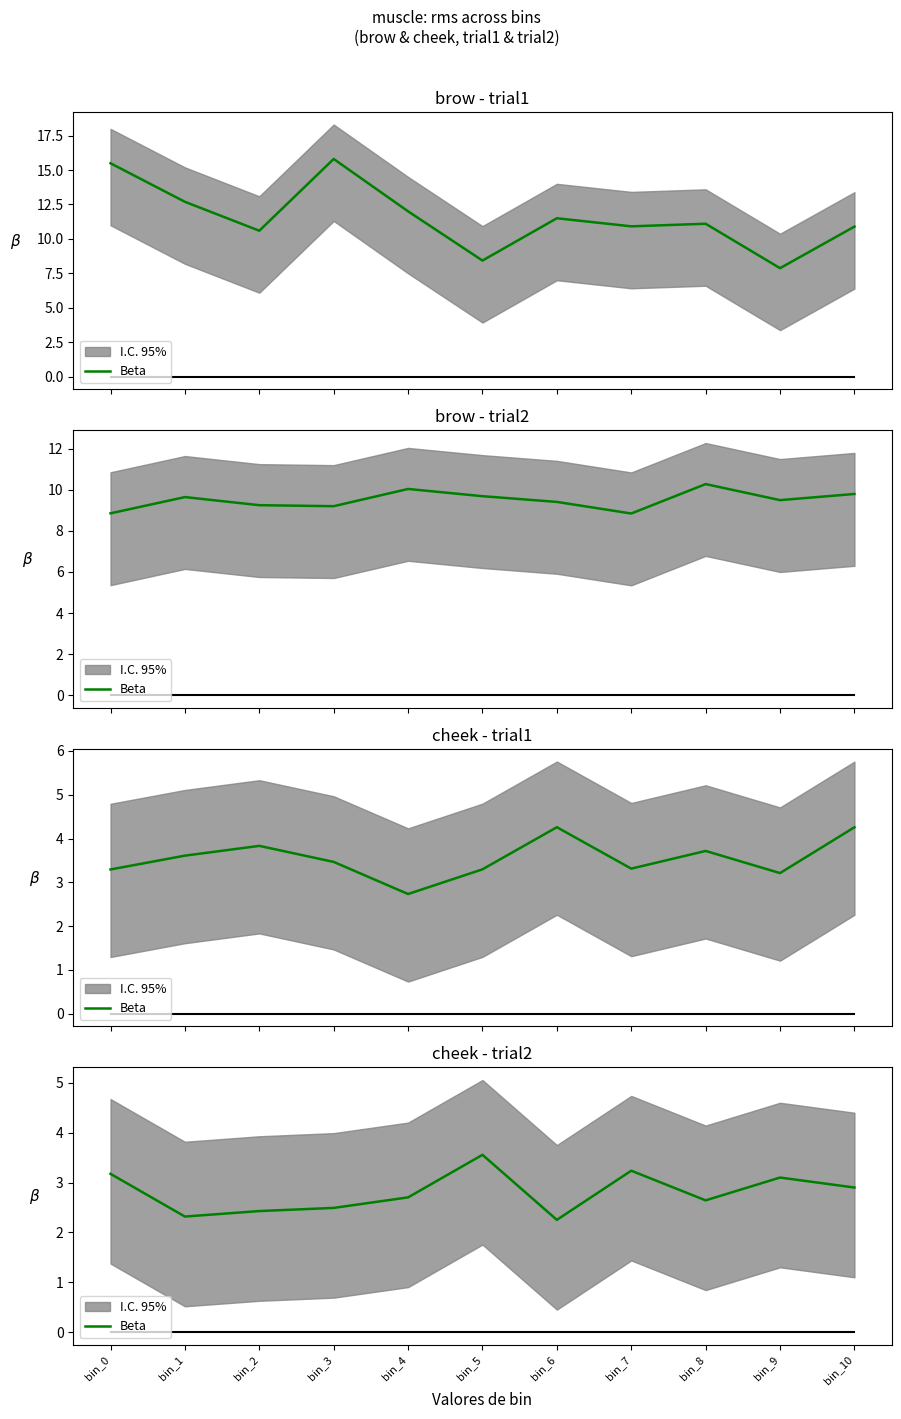

What is the smallest value displayed?

2.3